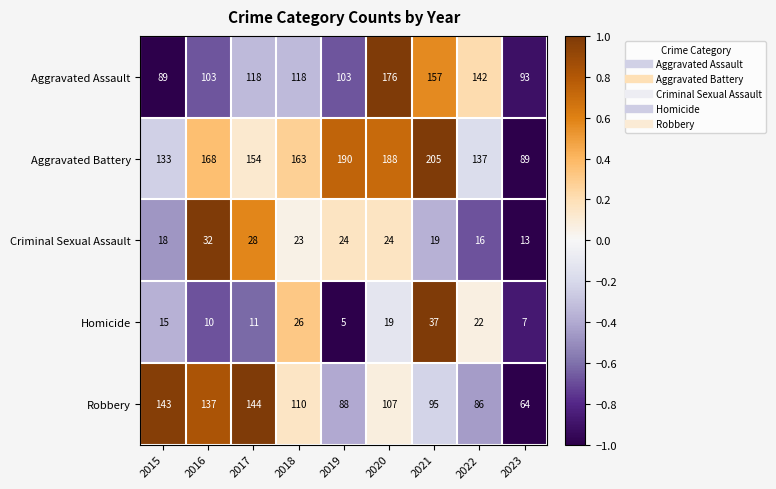

Which series has the largest range (max minus min)?

Aggravated Battery